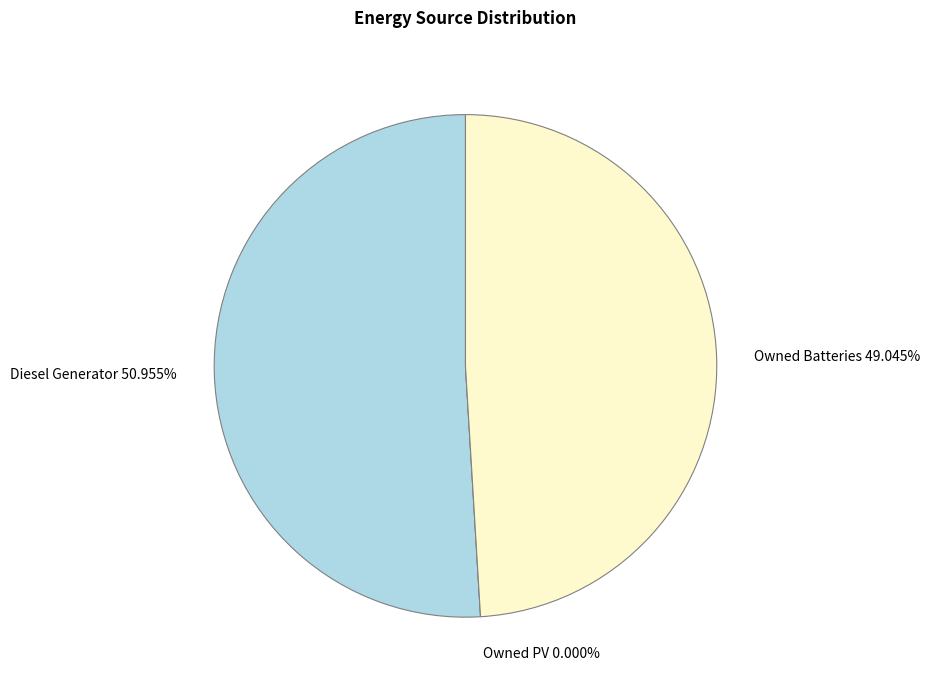

The Owned PV slice represents 0% of the pie. True or false?

True